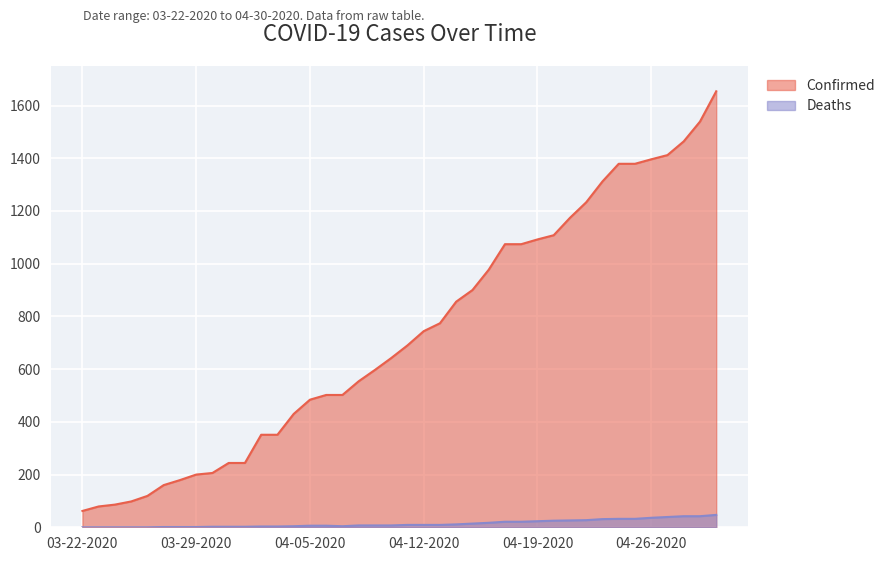

At which label does Deaths reach its minimum?

03-22-2020